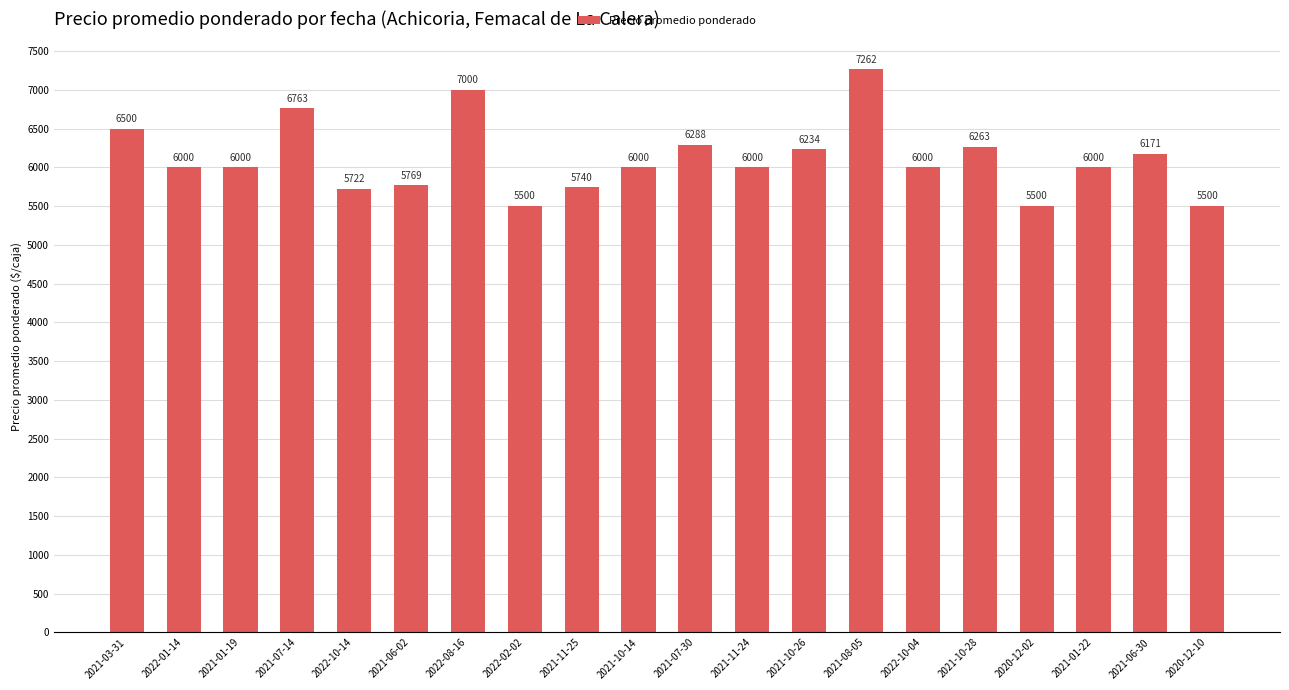

What is the approximate value at 2021-06-02, to the nearest 50?

5750